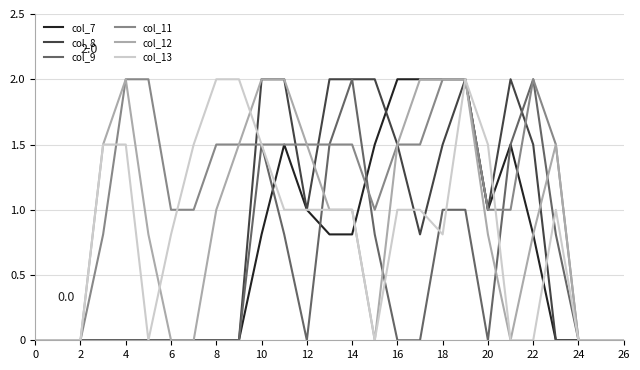

What is the highest value of the col_11 series?

2.0